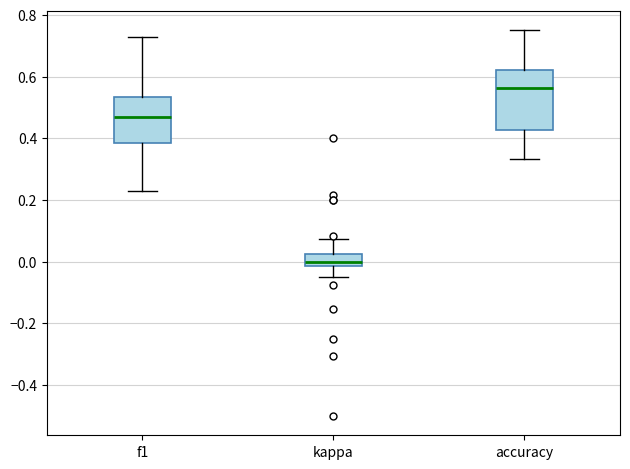

Reading left to right, transcribe this box plot: for each box, give where its median line is, the range the box spans, and where its two whiskers end, as read against the y-axis. The values are not printed on the chart, so give them approximately, as read against the axis.

f1: median 0.46, box 0.38 to 0.54, whiskers 0.22 to 0.72
kappa: median 0.00, box -0.02 to 0.02, whiskers -0.04 to 0.08
accuracy: median 0.56, box 0.42 to 0.62, whiskers 0.34 to 0.76